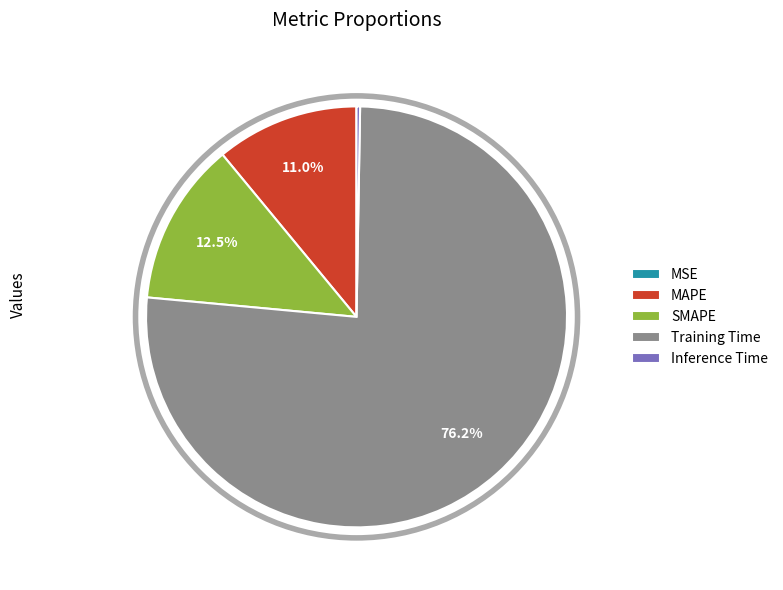

Combined, what portion of the pie is Training Time and MAPE?

87.2%